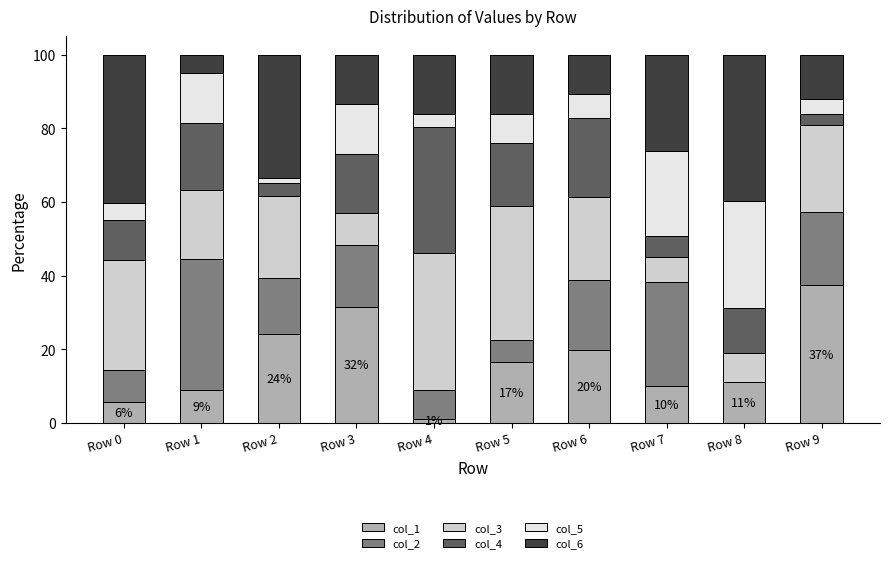

The col_1 series shows 2.3 at Row 0. True or false?

False